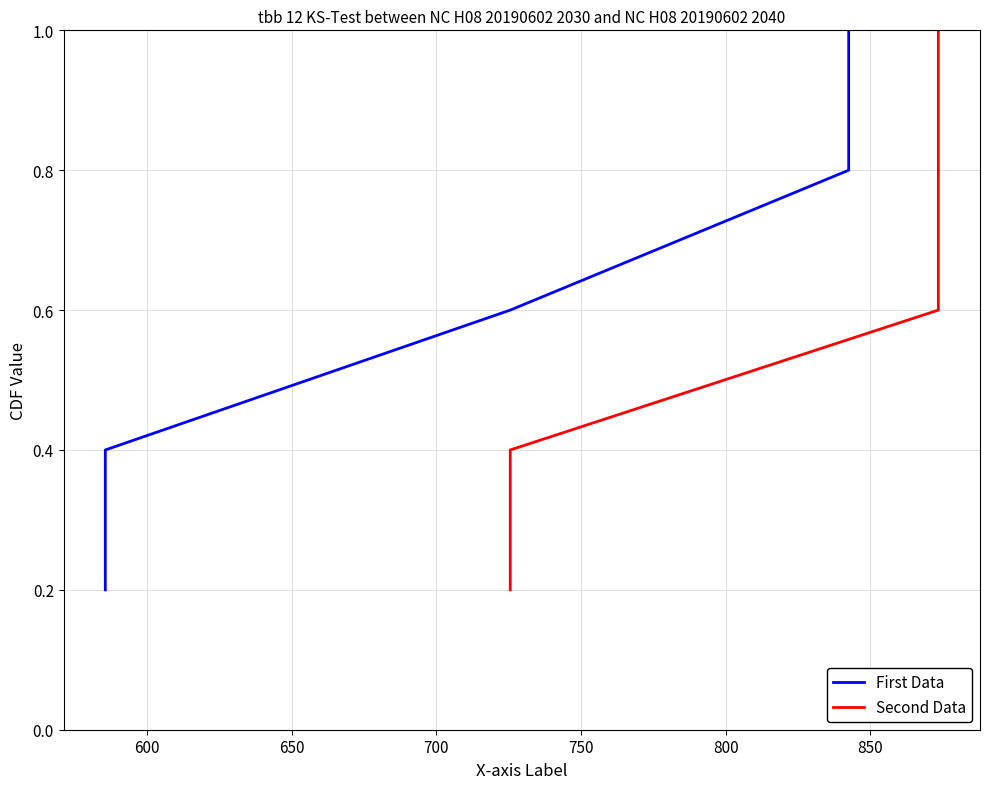

What is the minimum value for First Data?

0.2